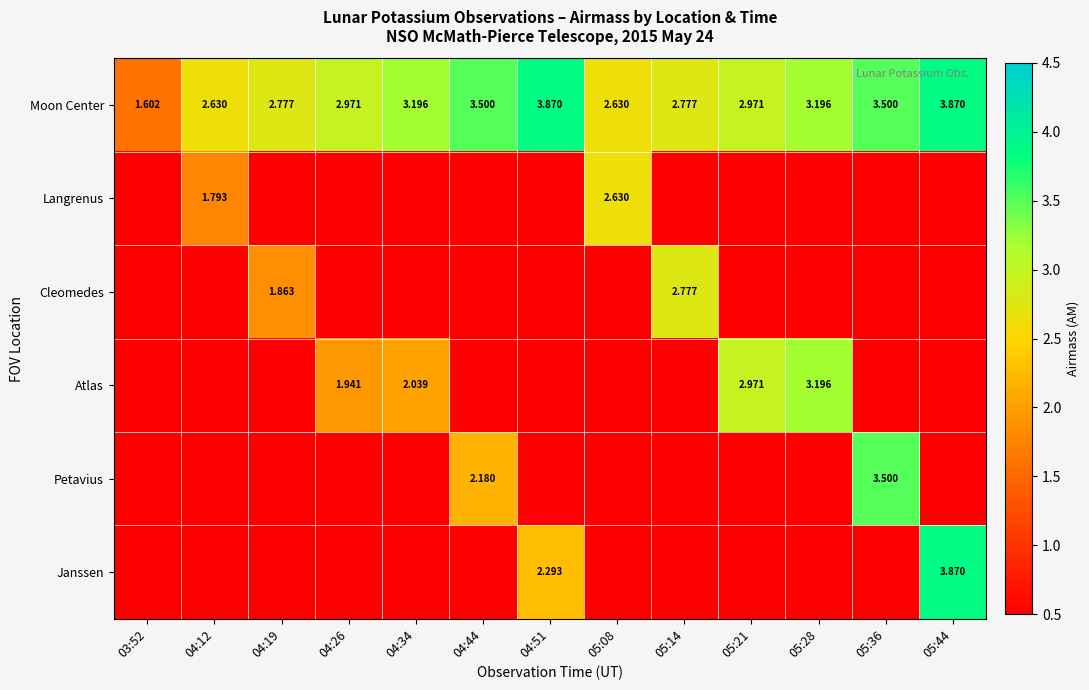

Count the number of data series in this chart.

6